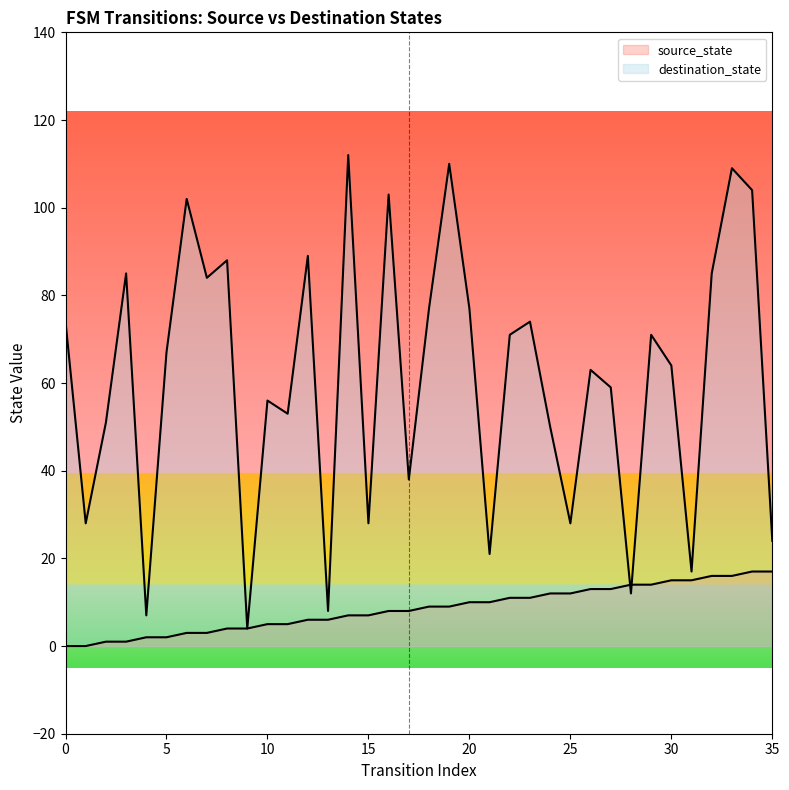

True or false: the data shows 0 at 5.

False